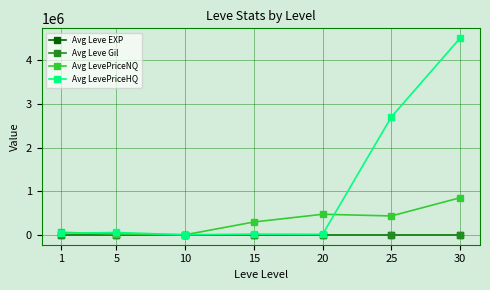

How many data points in Avg LevePriceHQ are less than 34862?

3